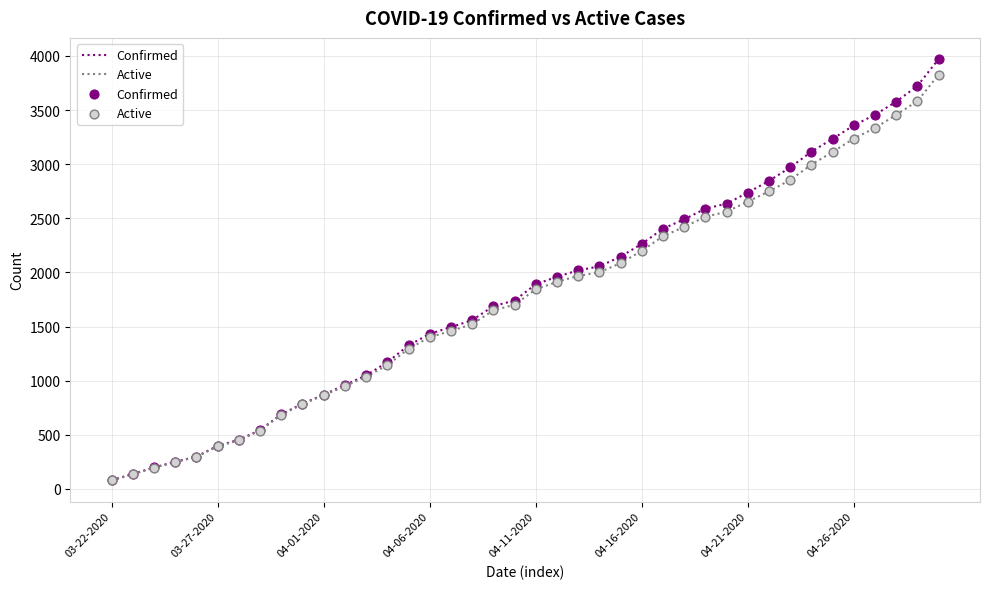

Which series has the widest spread of values?

Confirmed